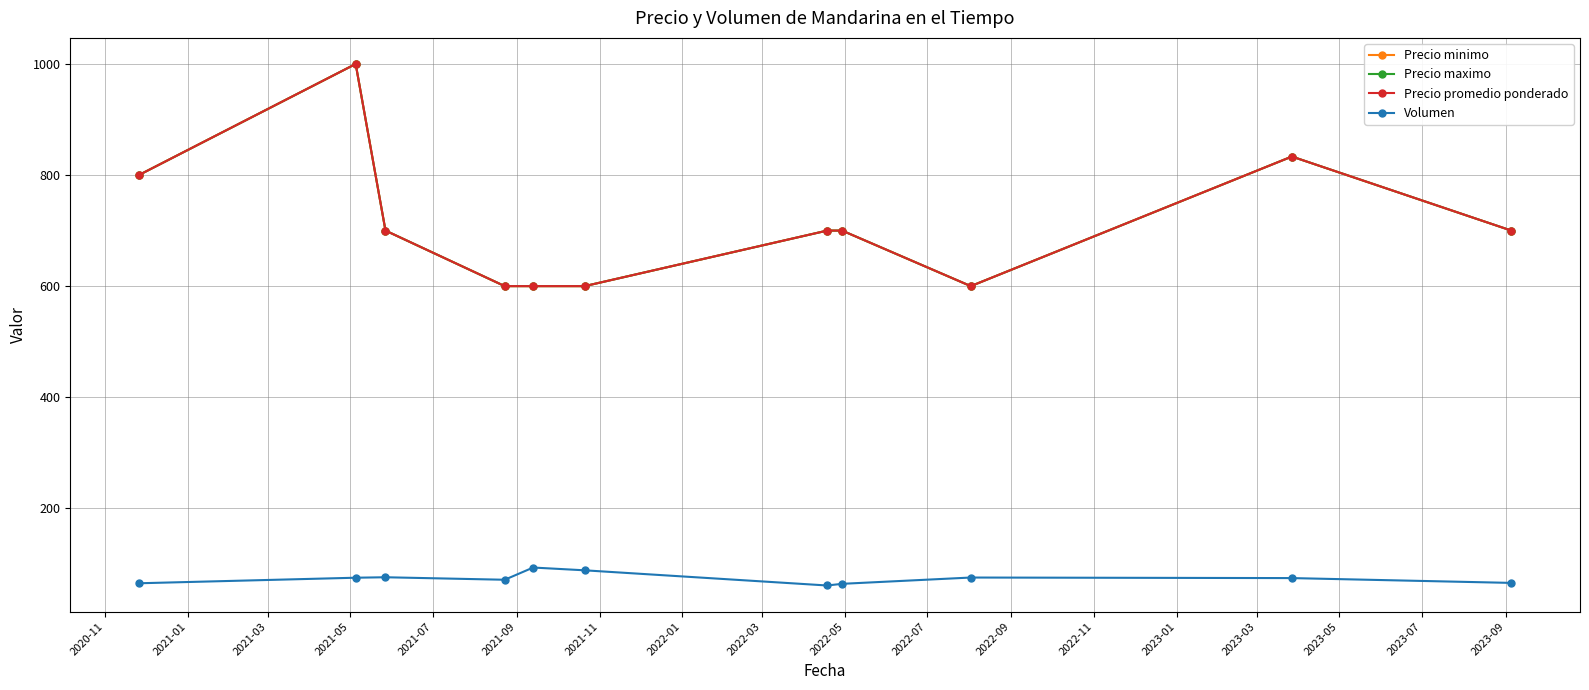

Does the chart have visible grid lines?

Yes